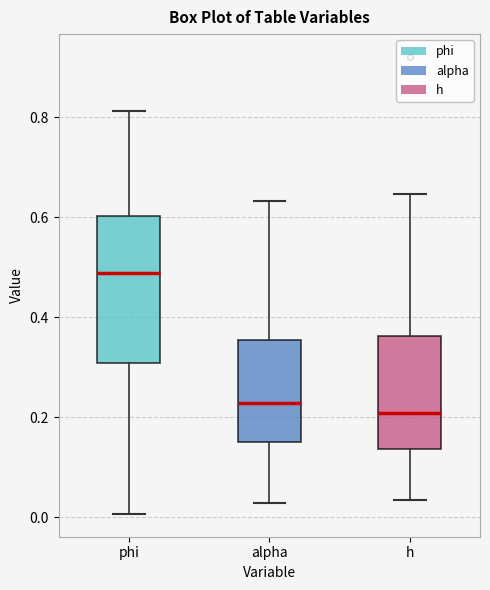

Where does the median line of the box for phi sit on the y-axis? The values are not printed on the chart, so give them approximately, as read against the axis.

0.48